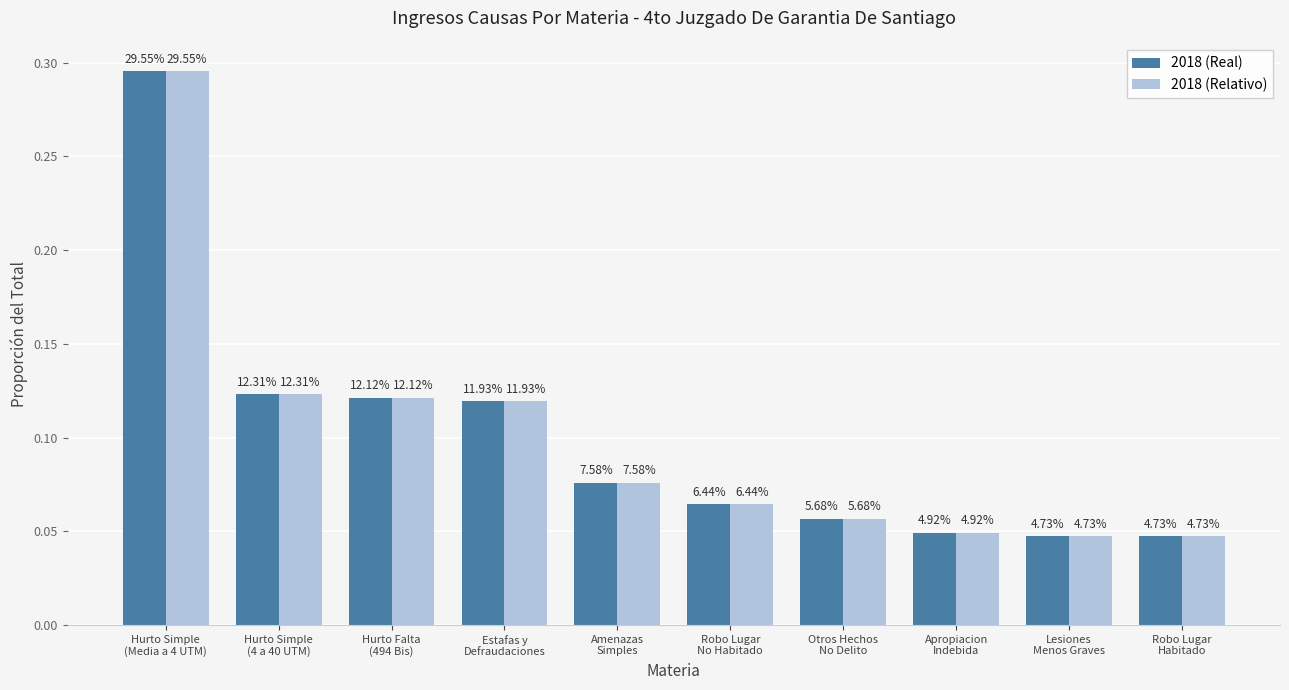

Reading left to right, what are all the values shown in this chart?

2018 (Real): 0.3	0.1	0.1	0.1	0.1	0.1	0.1	0.0	0.0	0.0
2018 (Relativo): 0.3	0.1	0.1	0.1	0.1	0.1	0.1	0.0	0.0	0.0